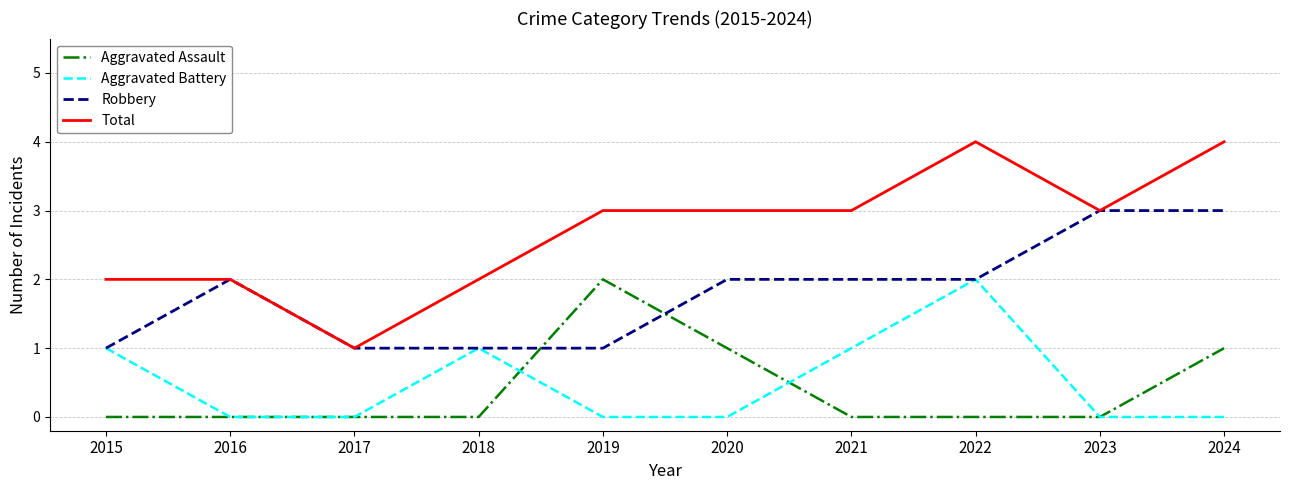

What is the total value across all series at 2019?

6